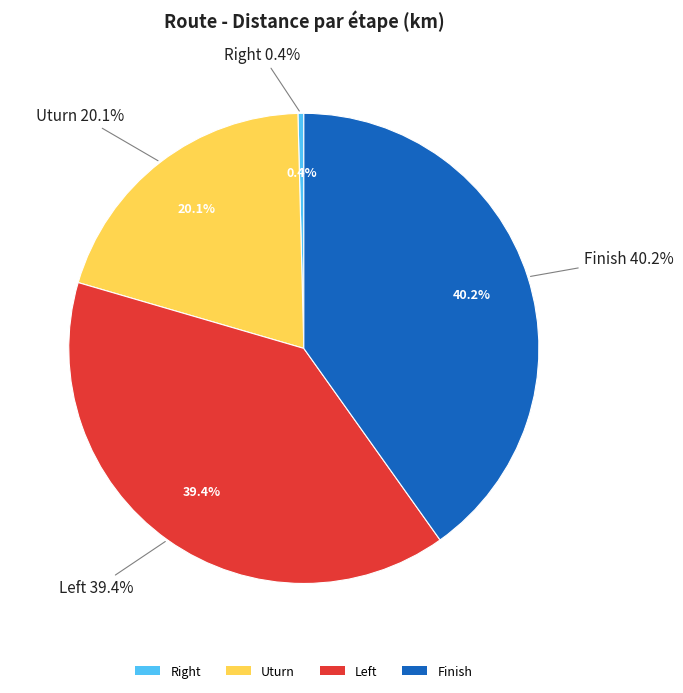

How many segments does this pie chart have?

4